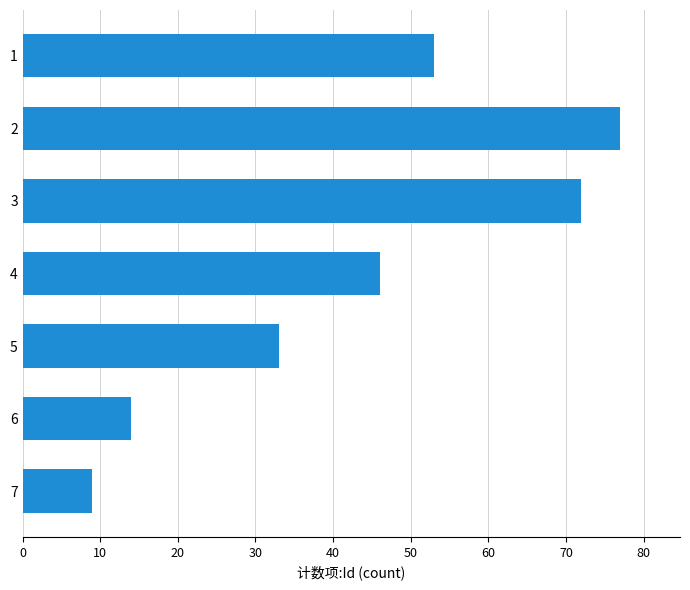

The value at 5 is 33. True or false?

True